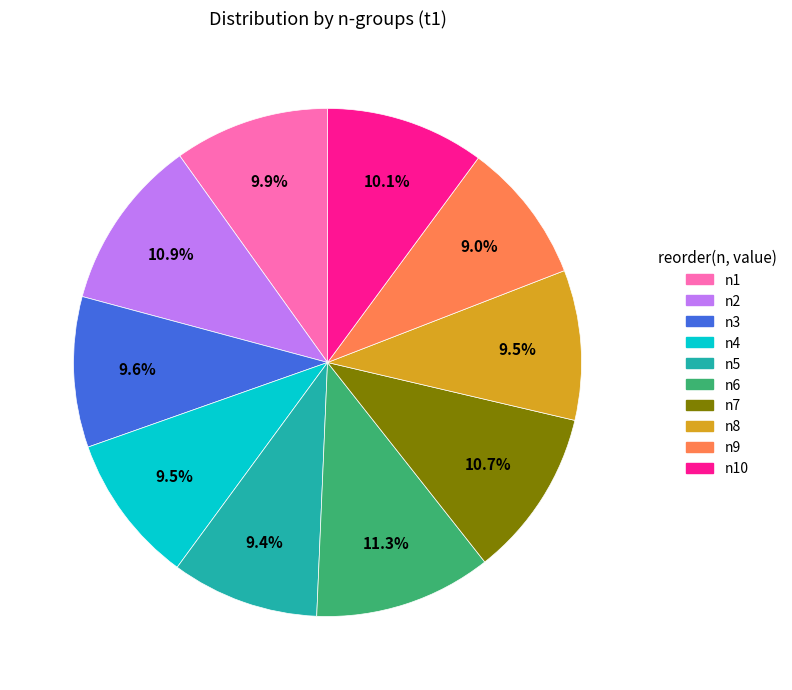

Approximately how many times larger is the value at n4 compared to n6?

0.8